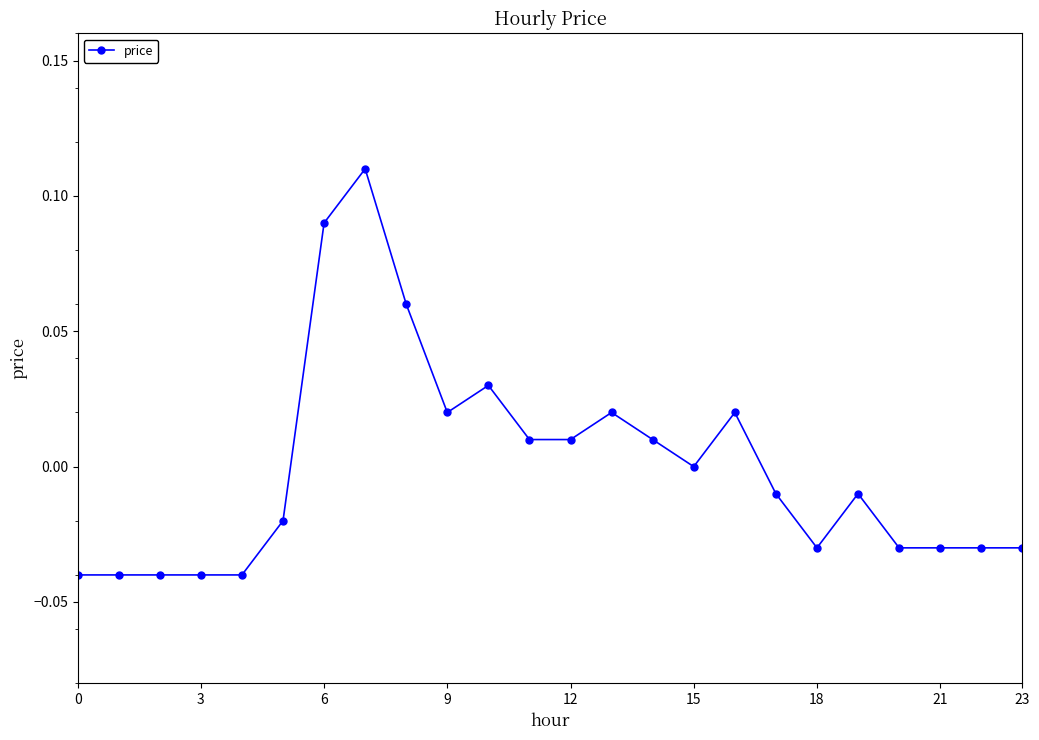

How many lines are shown in the chart?

1